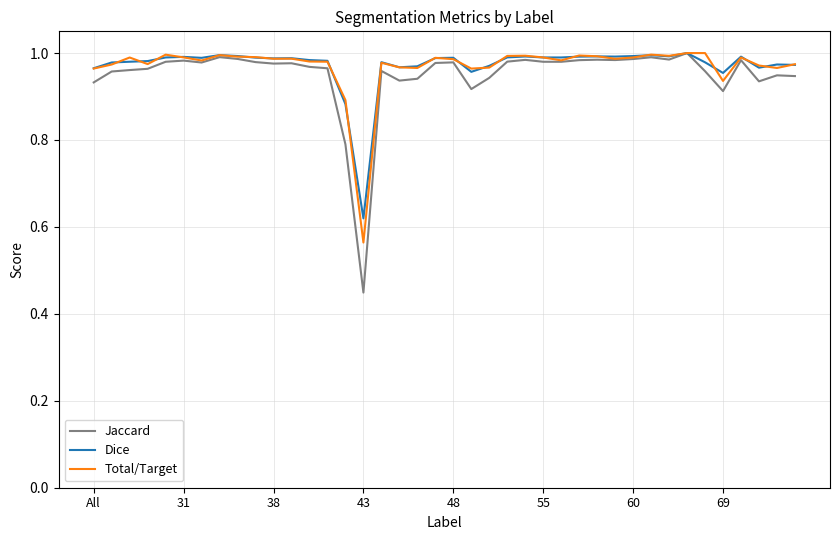

Which series has the largest range (max minus min)?

Jaccard